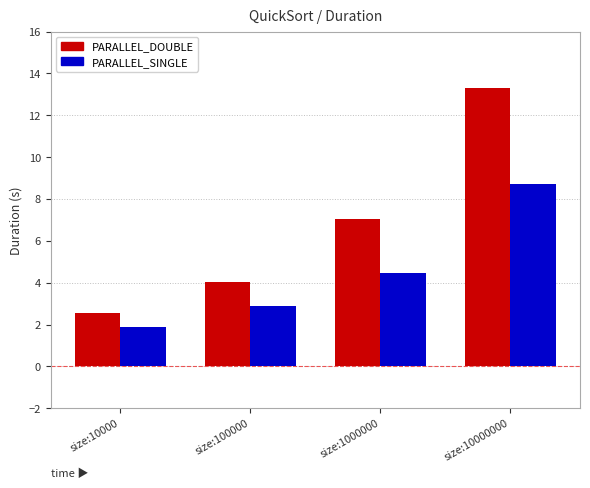

Reading left to right, list all the values displayed in this chart.

PARALLEL_DOUBLE: 2.6	4.0	7.0	13.3
PARALLEL_SINGLE: 1.9	2.9	4.4	8.7